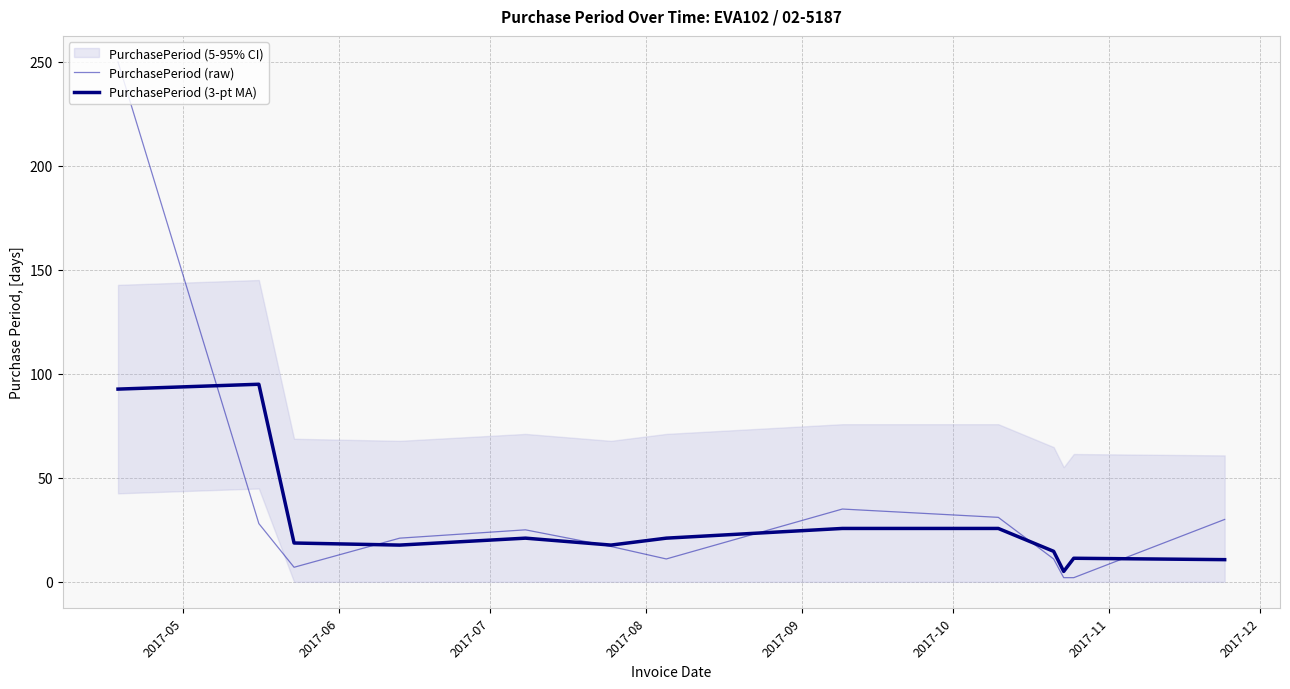

What is the maximum value for PurchasePeriod (raw)?

250.0